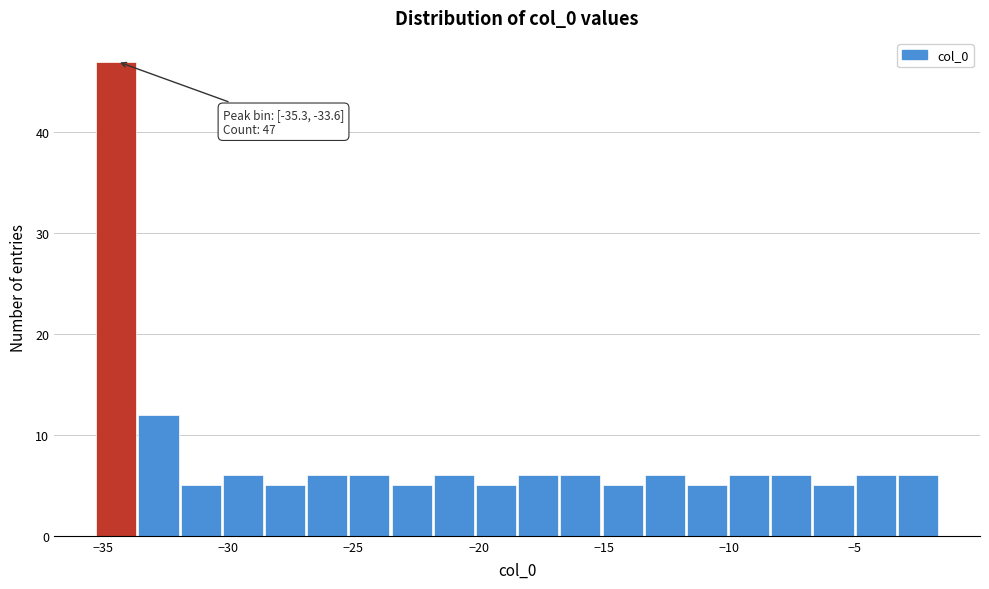

Around what value on the x-axis is the tallest bar? Give the approximate position of its centre, as read against the axis.

-34.5